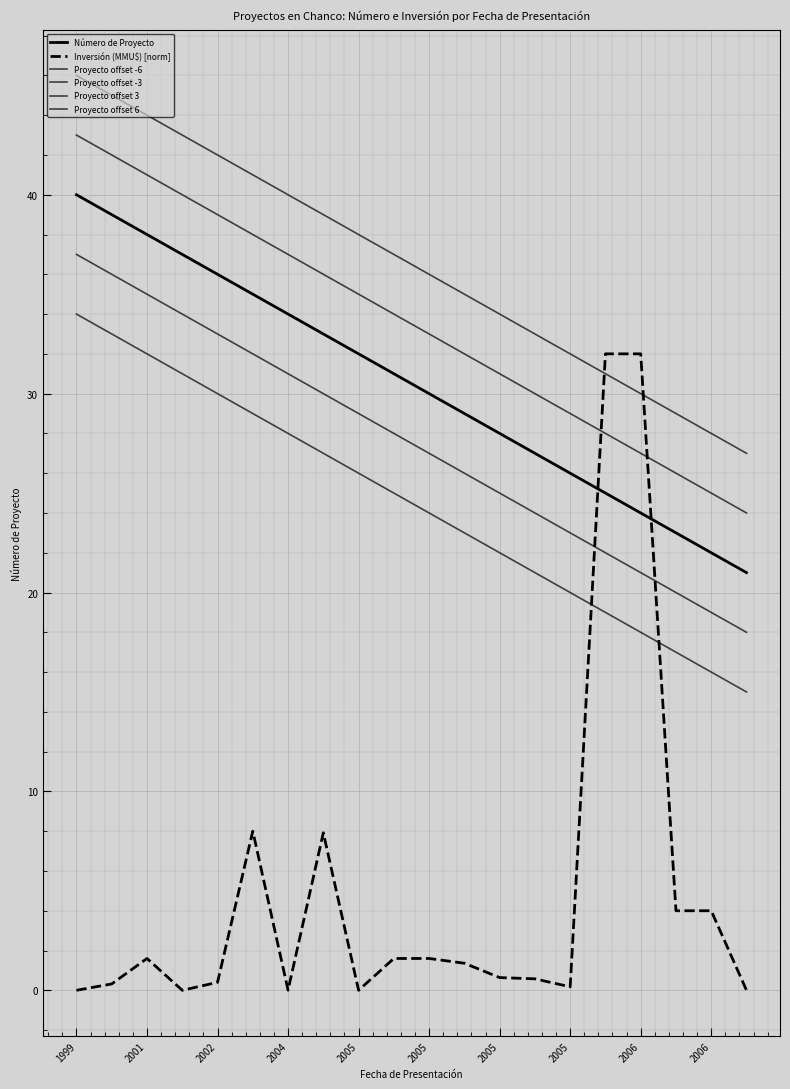

How many lines are shown in the chart?

6